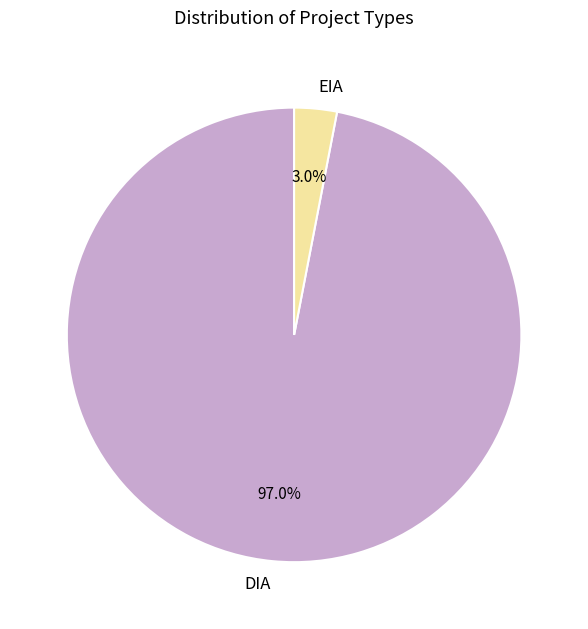

How many segments does this pie chart have?

2